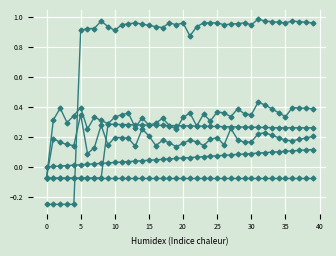

How many lines are shown in the chart?

6